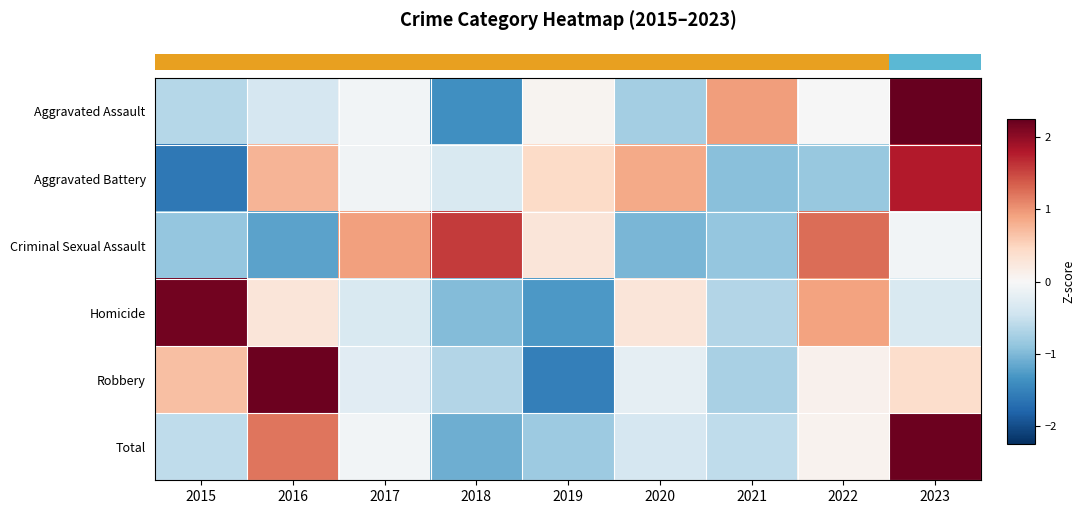

At which category does the chart reach its peak across all series?

2023